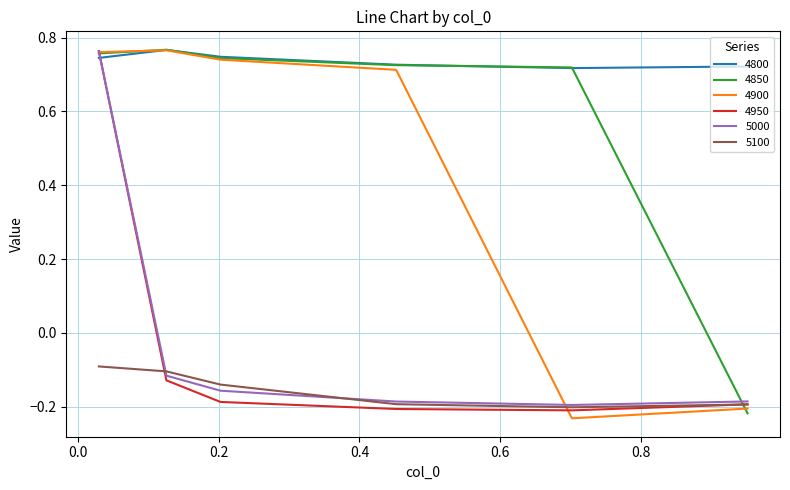

Which series has the largest total across all categories?

4800